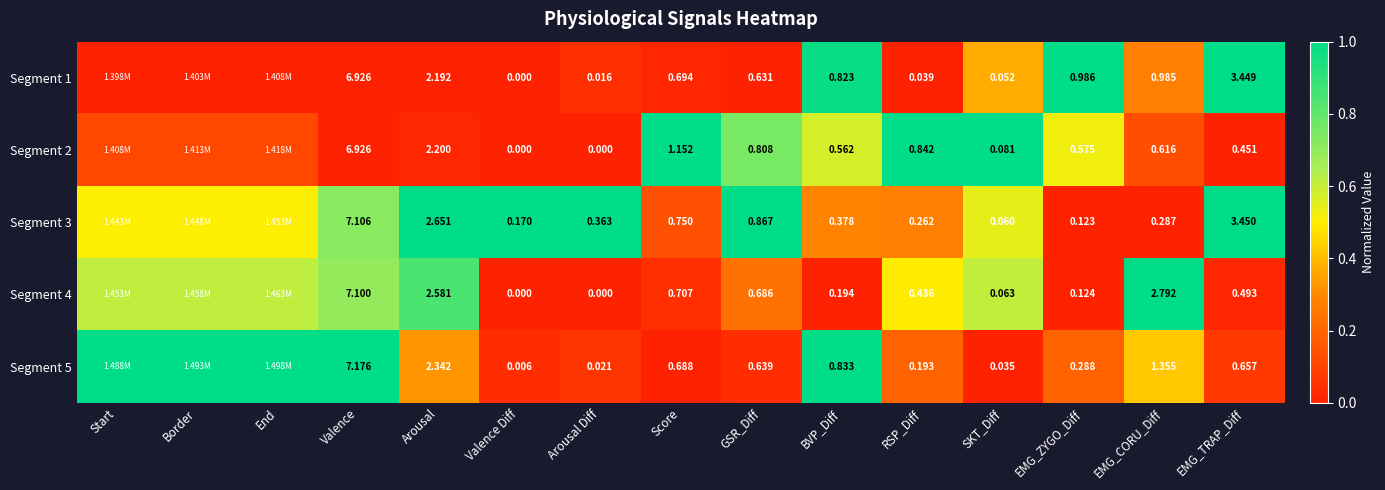

Is the value of Segment 2 at Arousal Diff greater than the value of Segment 4 at RSP_Diff?

No